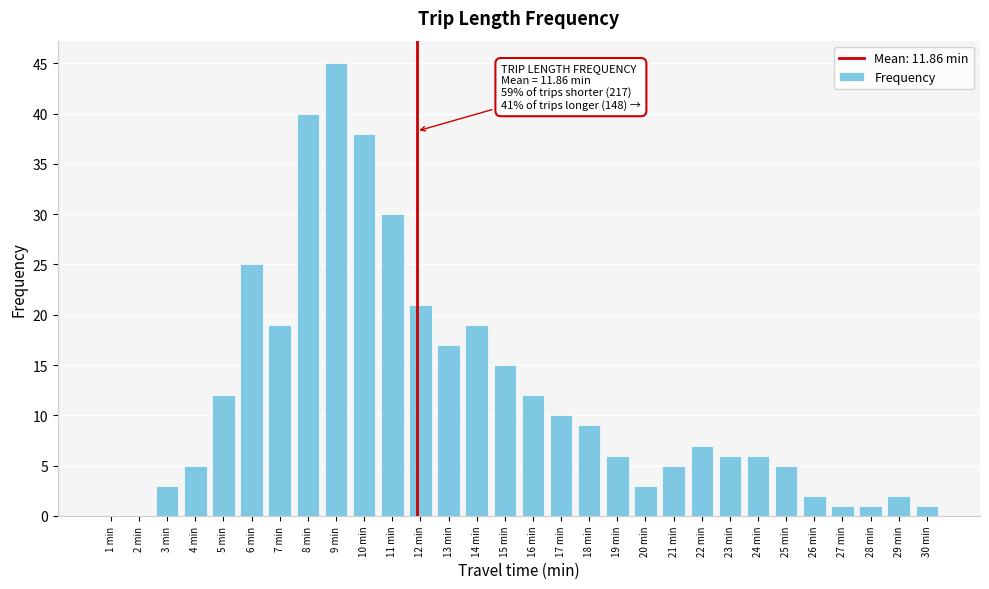

Reading left to right, list all the values displayed in this chart.

1 min=0	2 min=0	3 min=3	4 min=5	5 min=12	6 min=25	7 min=19	8 min=40	9 min=45	10 min=38	11 min=30	12 min=21	13 min=17	14 min=19	15 min=15	16 min=12	17 min=10	18 min=9	19 min=6	20 min=3	21 min=5	22 min=7	23 min=6	24 min=6	25 min=5	26 min=2	27 min=1	28 min=1	29 min=2	30 min=1